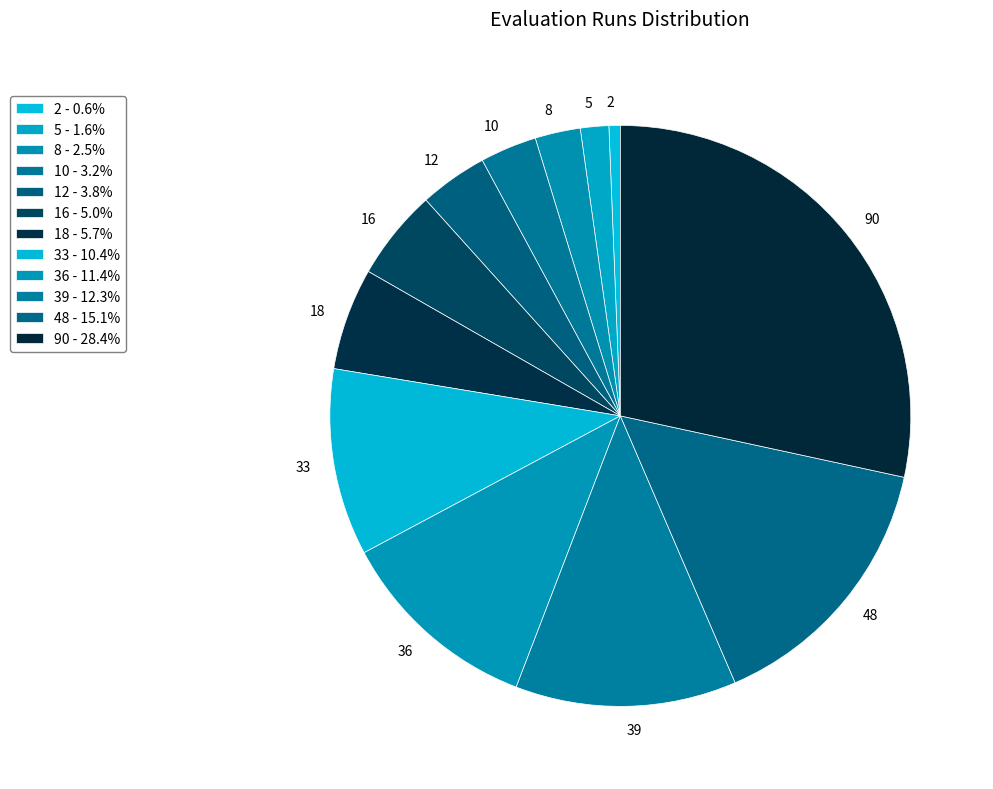

Is there any slice that represents more than half of the pie?

No